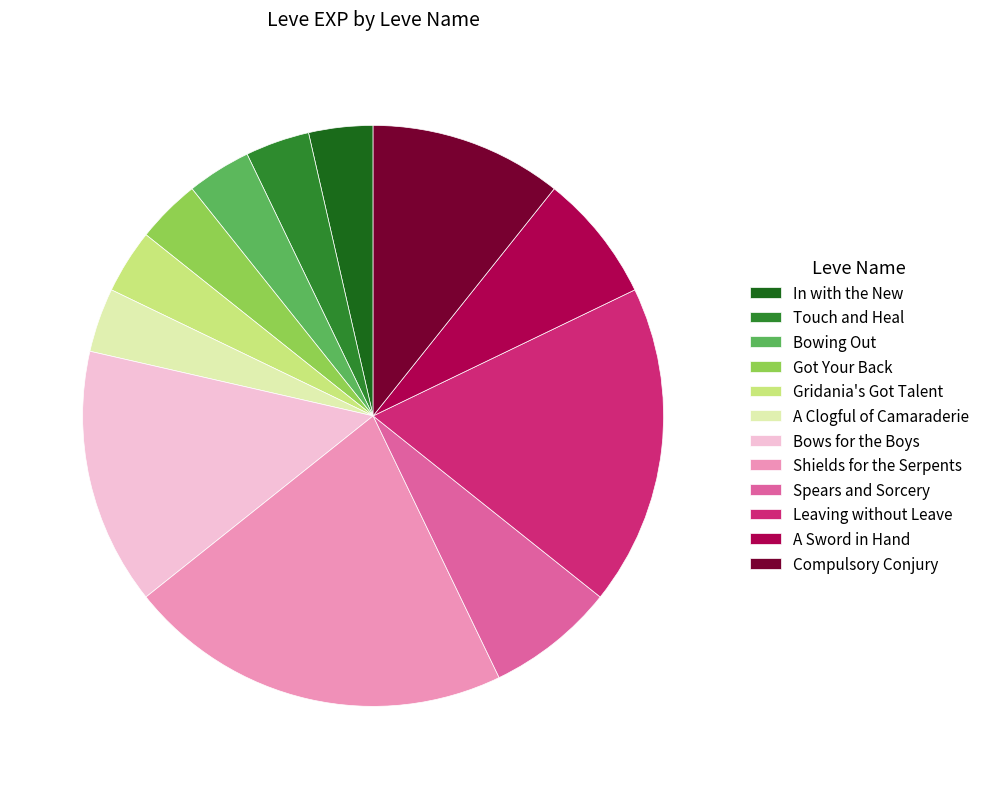

Is it true that Touch and Heal is 4% of the pie?

True